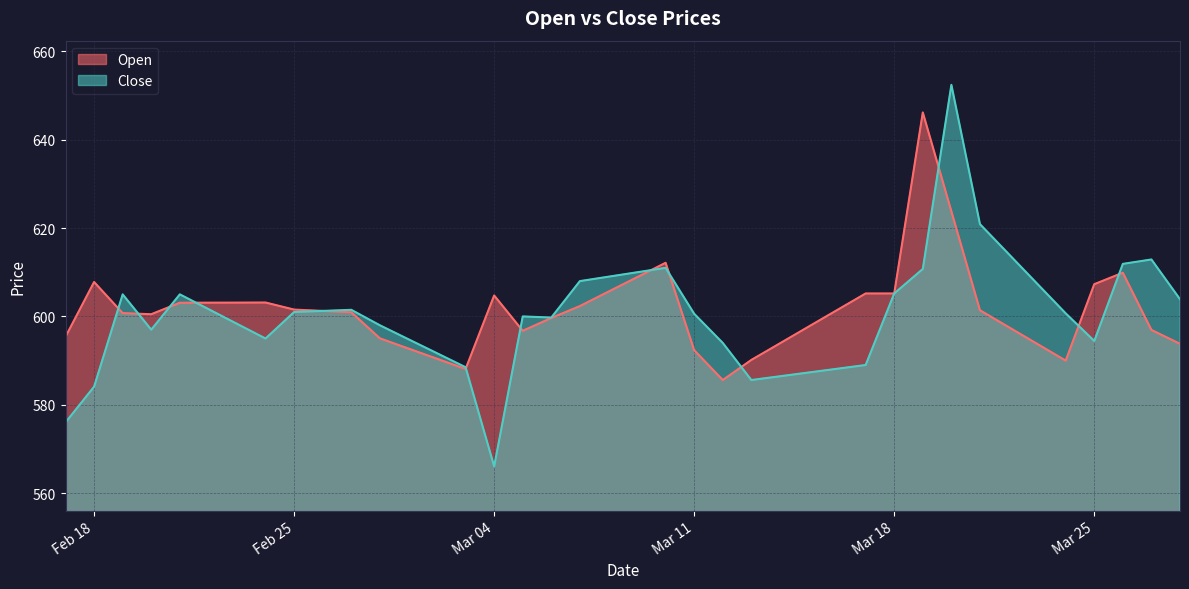

Which series has the largest total across all categories?

Open